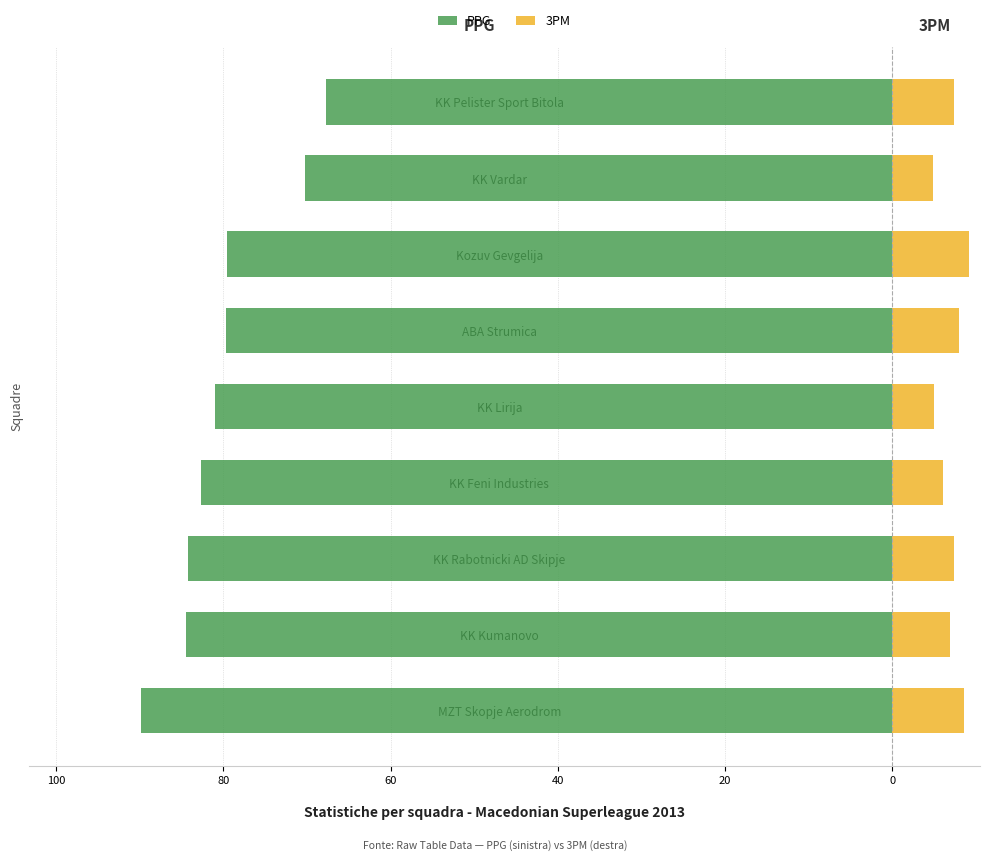

How many bars are there in total?

18